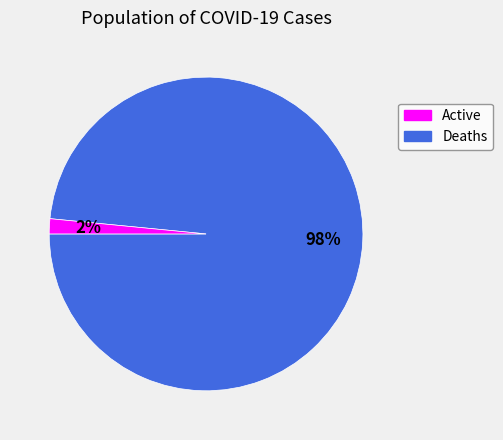

Is there any slice that represents more than half of the pie?

Yes